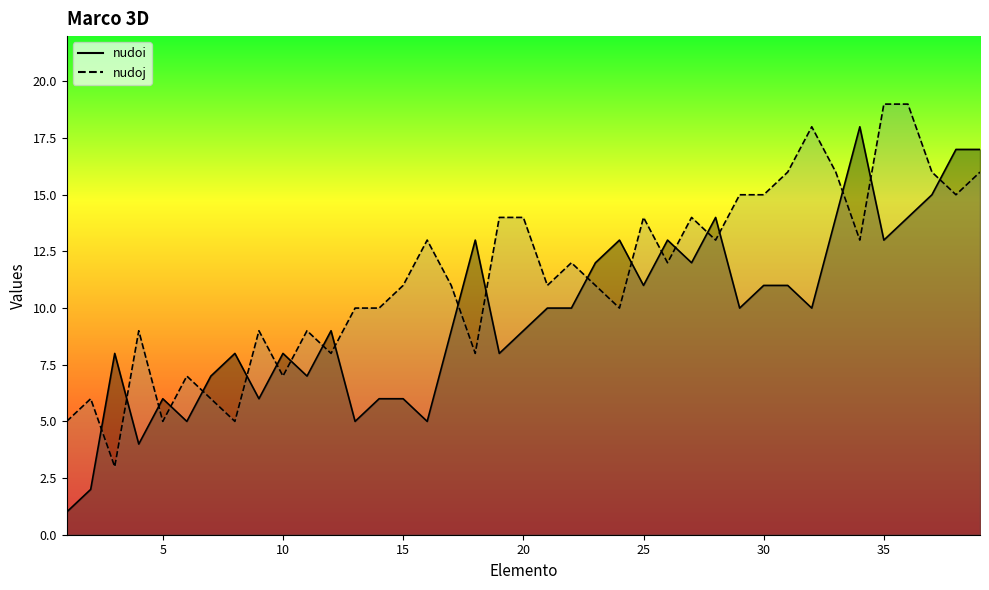

What is the sum of all nudoj values?

445